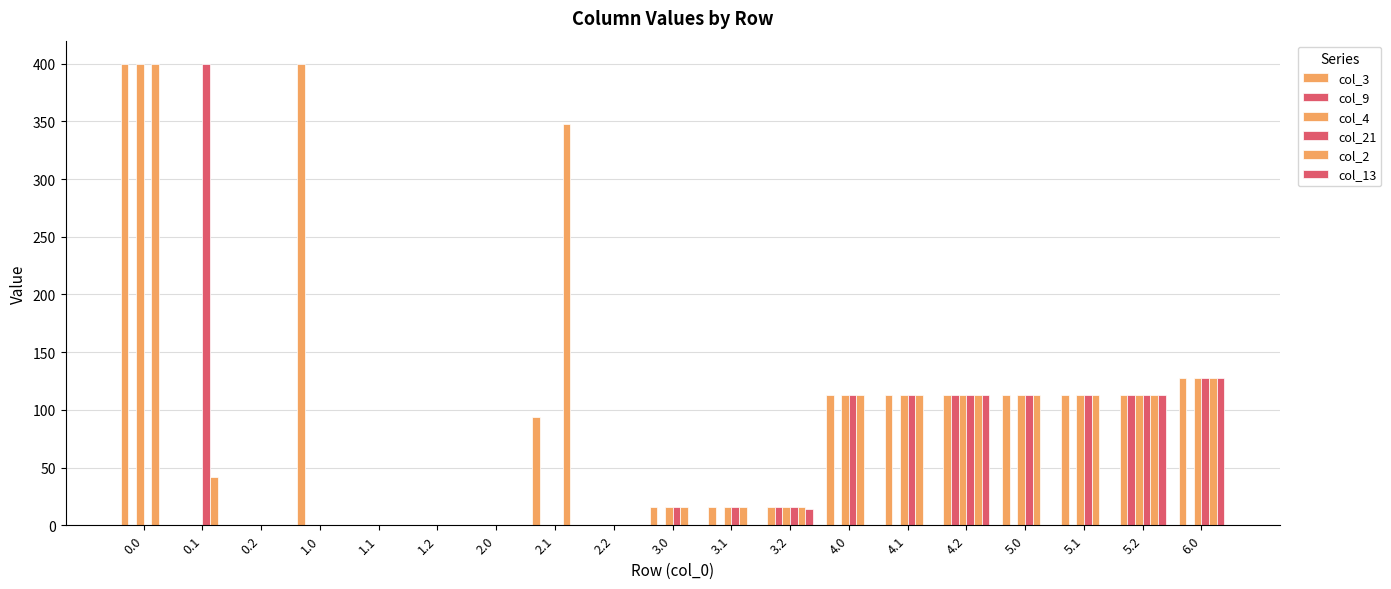

How many categories are shown in the chart?

19